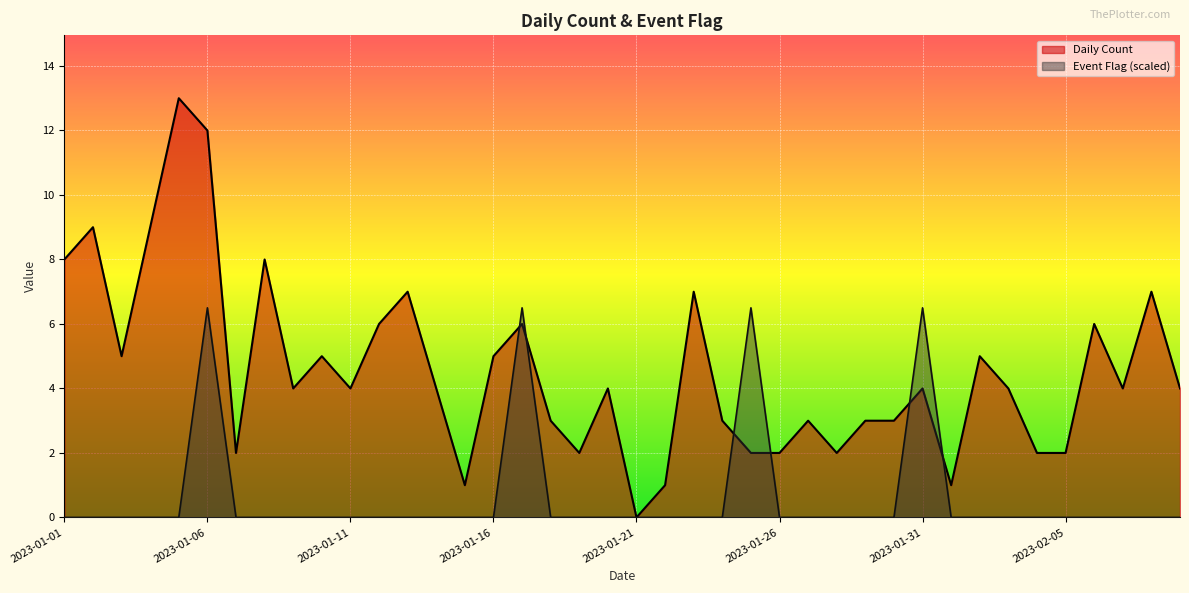

Reading left to right, what are all the values shown in this chart?

Daily Count: 8.0	9.0	5.0	9.0	13.0	12.0	2.0	8.0	4.0	5.0	4.0	6.0	7.0	4.0	1.0	5.0	6.0	3.0	2.0	4.0	0.0	1.0	7.0	3.0	2.0	2.0	3.0	2.0	3.0	3.0	4.0	1.0	5.0	4.0	2.0	2.0	6.0	4.0	7.0	4.0
Event Flag: 0.0	0.0	0.0	0.0	0.0	6.5	0.0	0.0	0.0	0.0	0.0	0.0	0.0	0.0	0.0	0.0	6.5	0.0	0.0	0.0	0.0	0.0	0.0	0.0	6.5	0.0	0.0	0.0	0.0	0.0	6.5	0.0	0.0	0.0	0.0	0.0	0.0	0.0	0.0	0.0